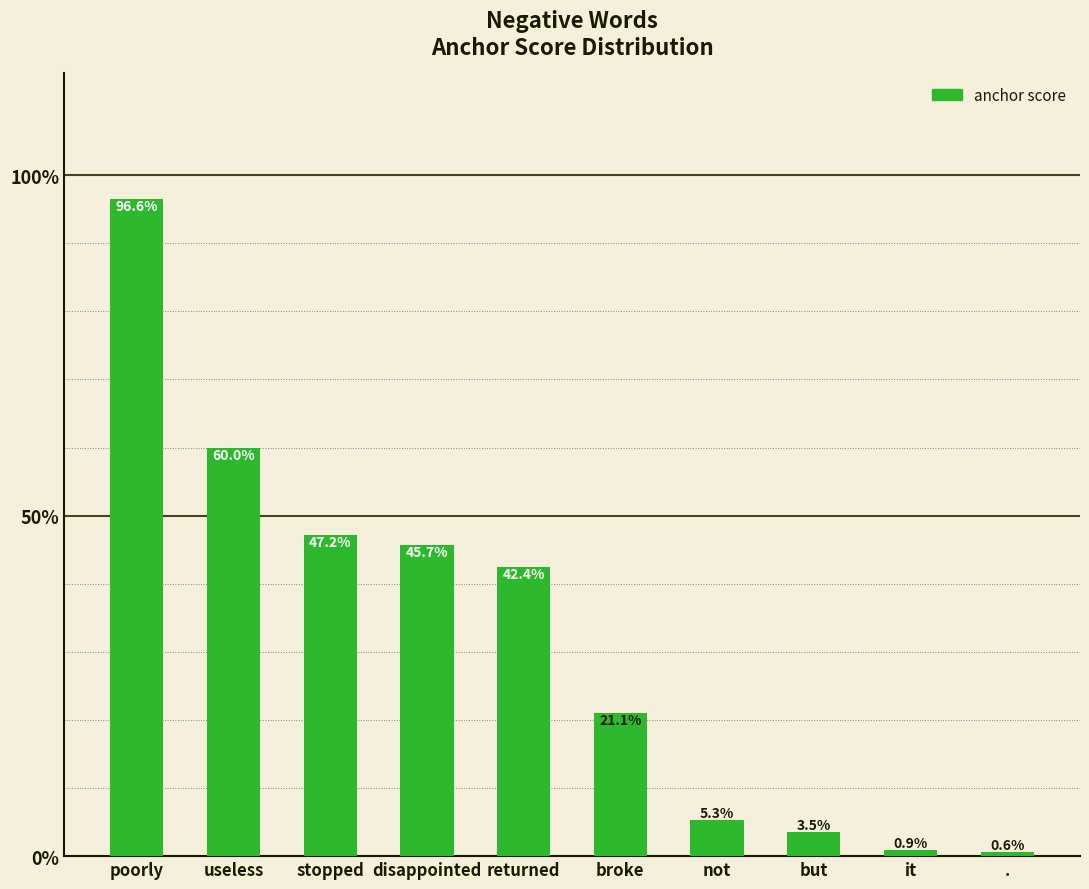

True or false: the data shows 0.4 at returned.

True